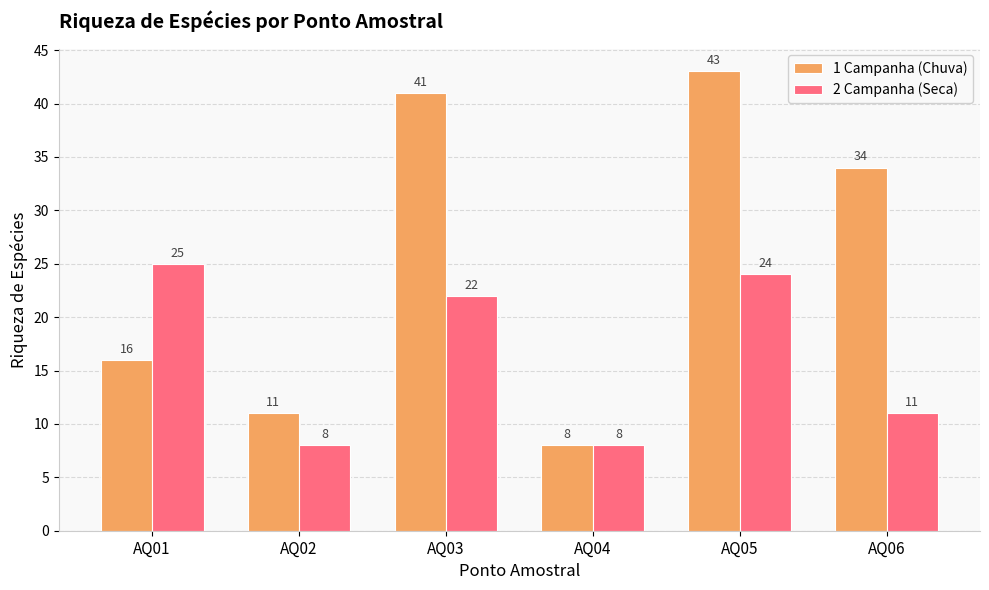

Rank the series by their maximum value, from lowest to highest.

2 Campanha (Seca), 1 Campanha (Chuva)